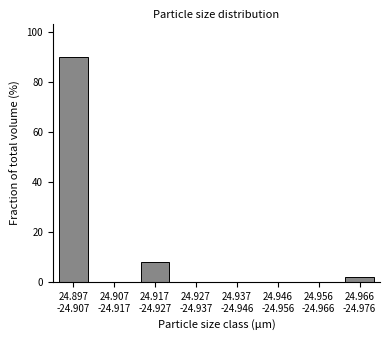

What is the sum of all values?

100